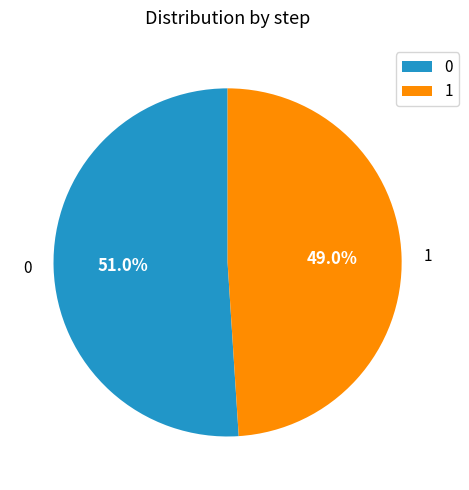

To the nearest percent, what is the average slice percentage?

50%